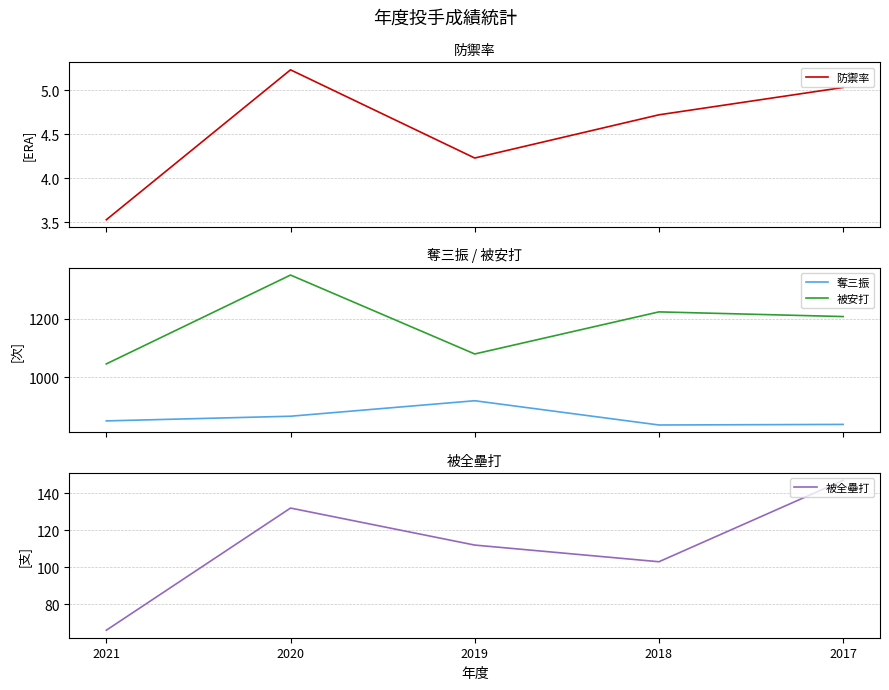

At which label is 被全壘打 closest to 106?

2018